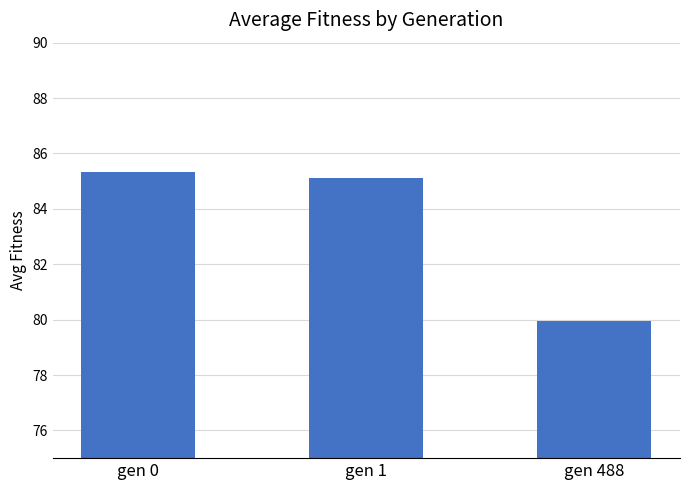

Is it true that the value at gen 0 is 21.6?

False